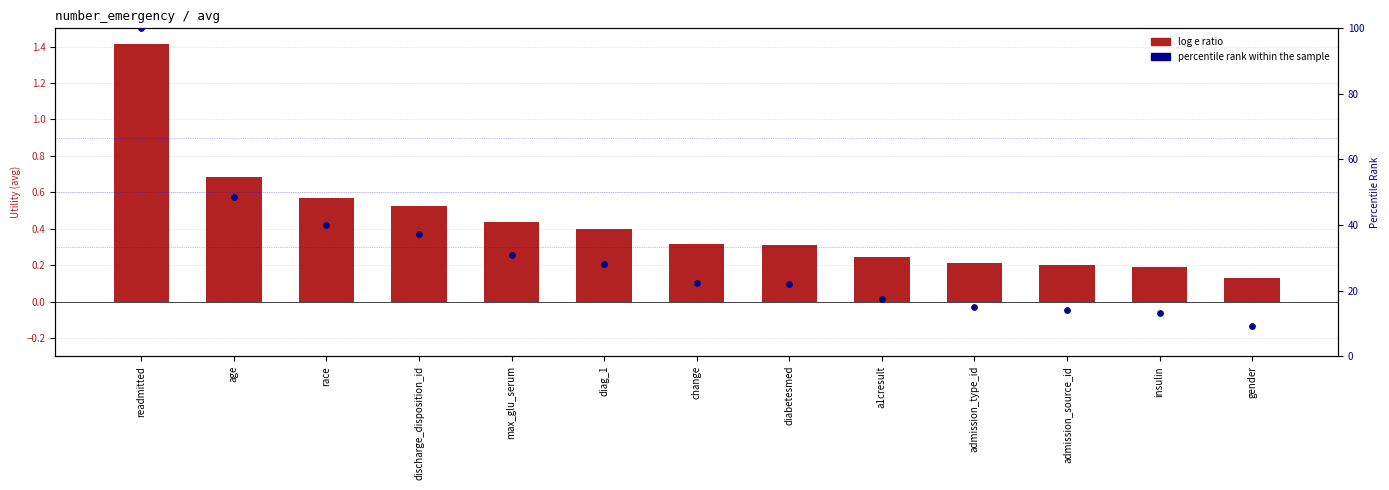

Is the value of percentile rank within the sample at readmitted greater than the value of log e ratio at gender?

Yes